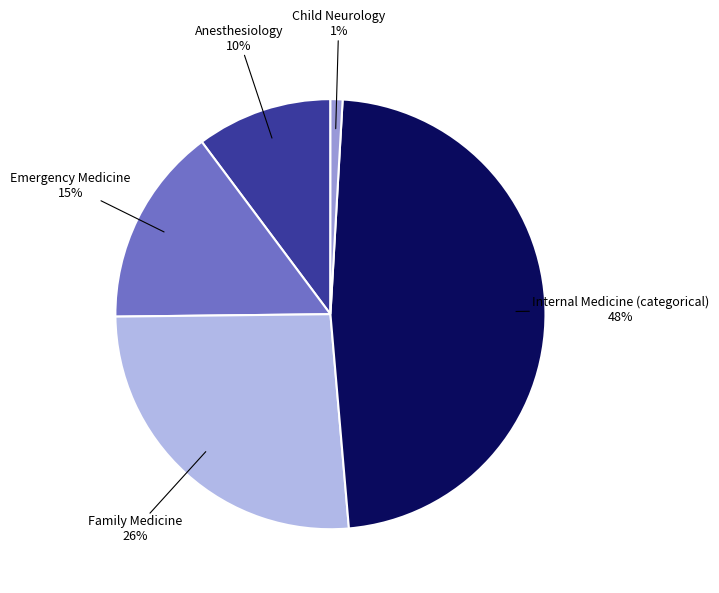

Is there a majority slice in this chart?

No